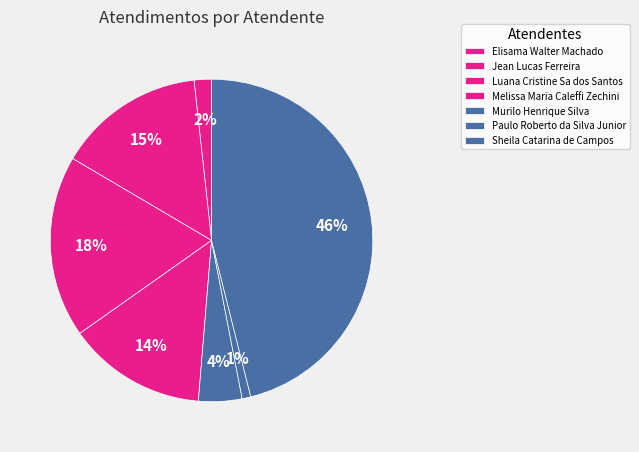

Count the number of slices in the pie.

7